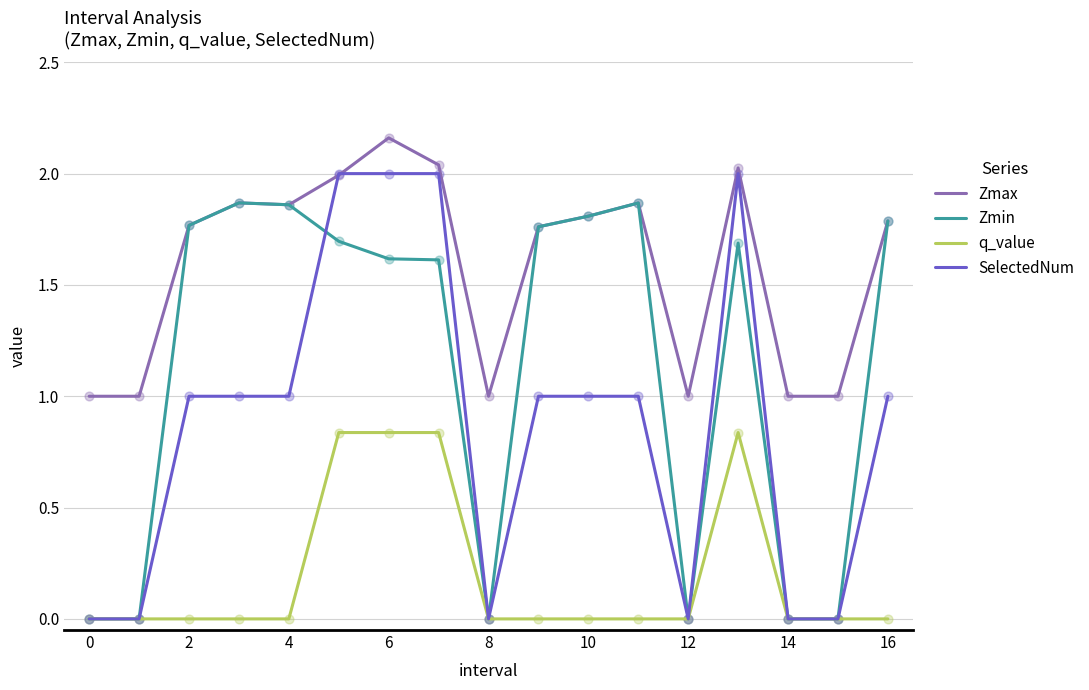

Which series has the largest range (max minus min)?

SelectedNum